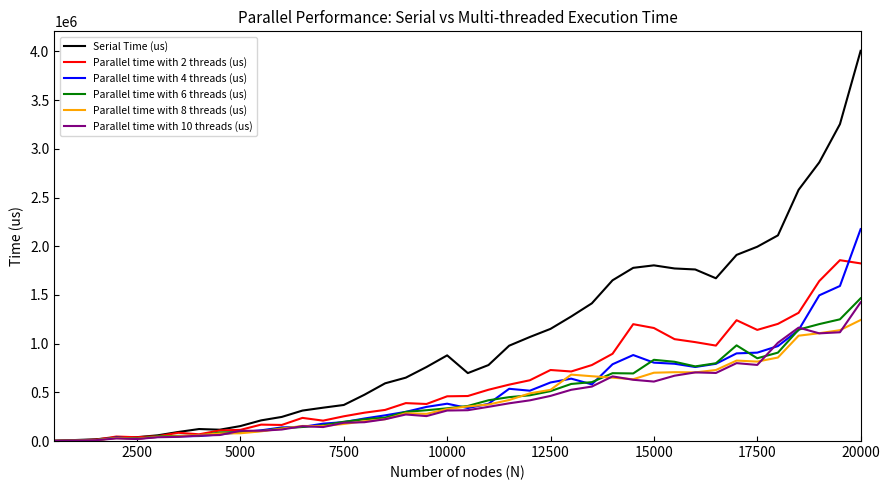

Which series has the largest total across all categories?

Serial Time (us)